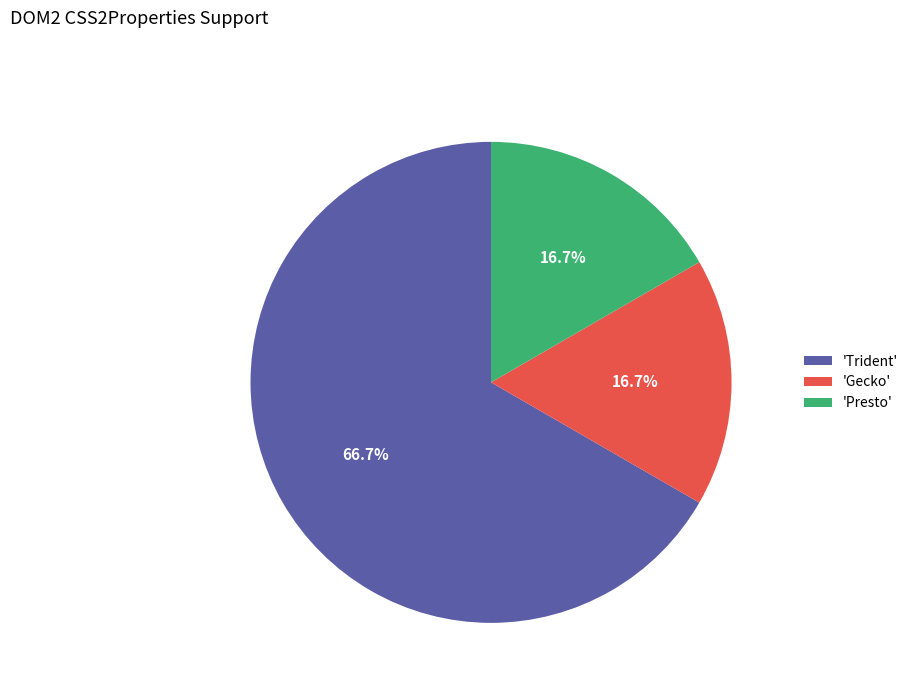

Which category accounts for the majority?

'Trident'